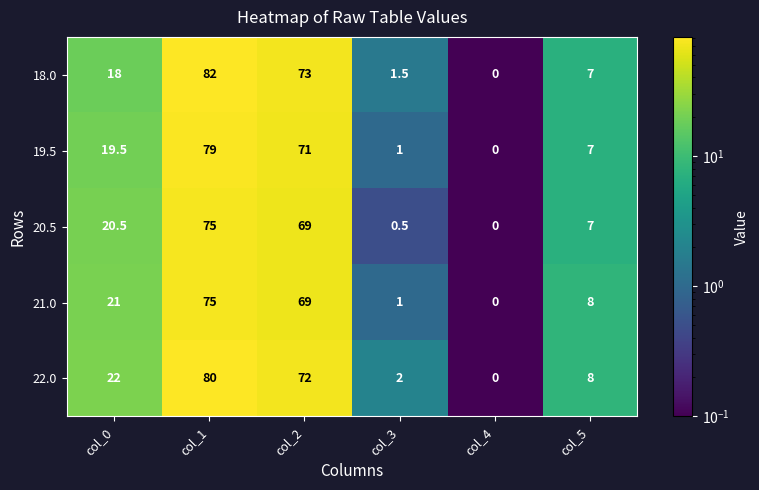

What is the difference between the second highest and minimum values in the 22.0 series?

72.0